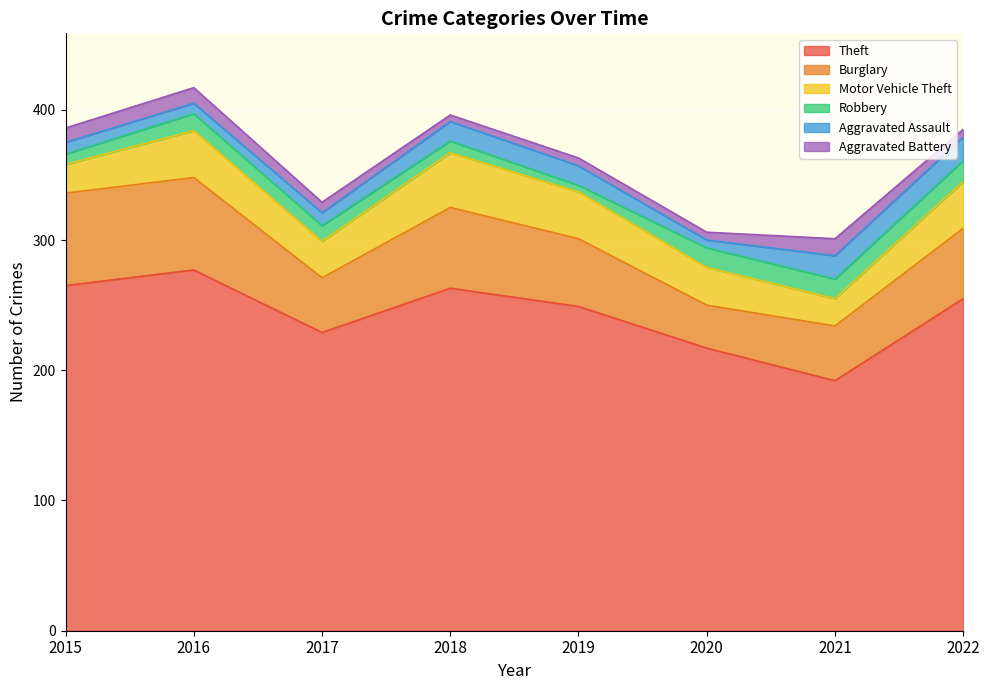

Is the value of Theft at 2018 greater than the value of Aggravated Assault at 2018?

Yes